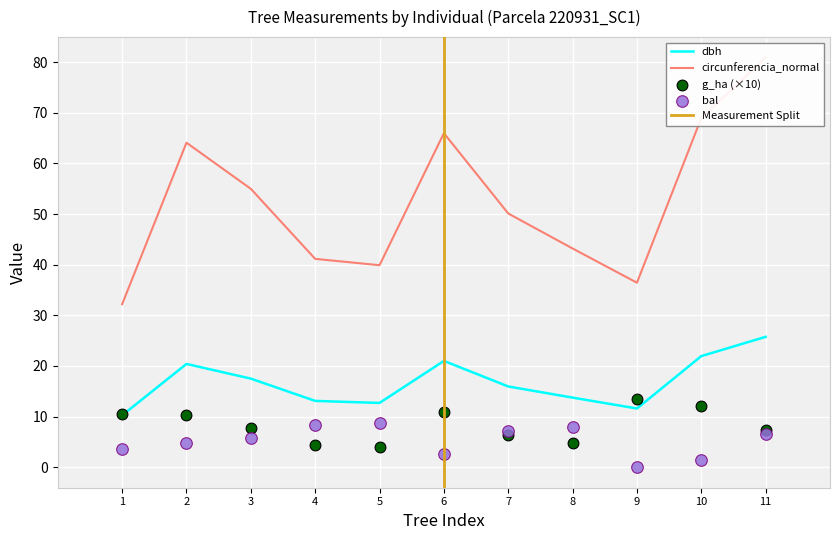

The dbh series shows 21.0 at 6. True or false?

True